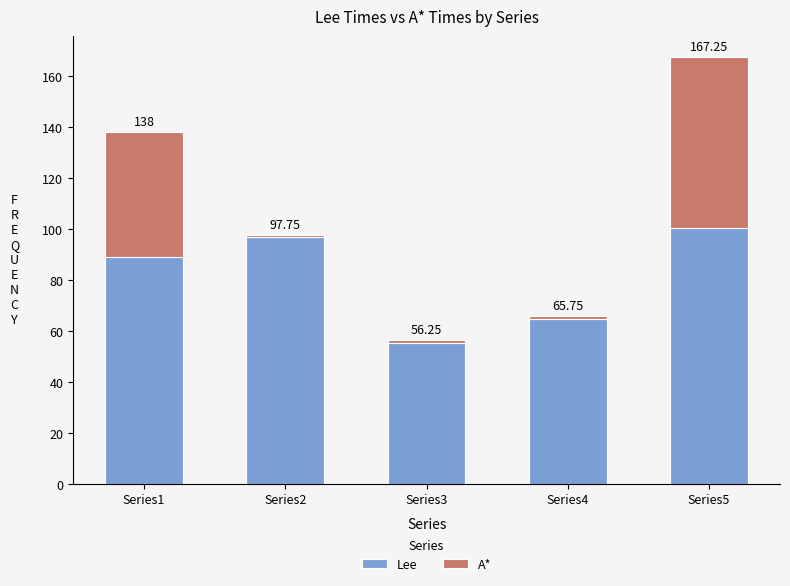

Does the chart contain stacked bars?

Yes